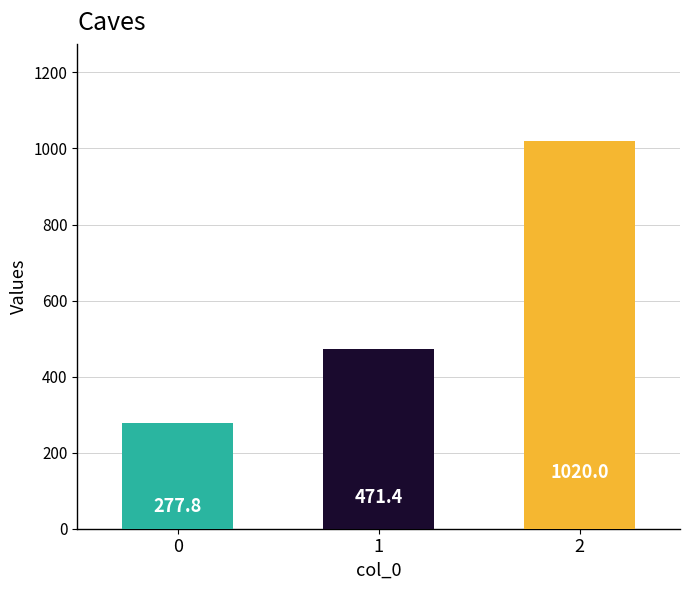

Count the number of data series in this chart.

1